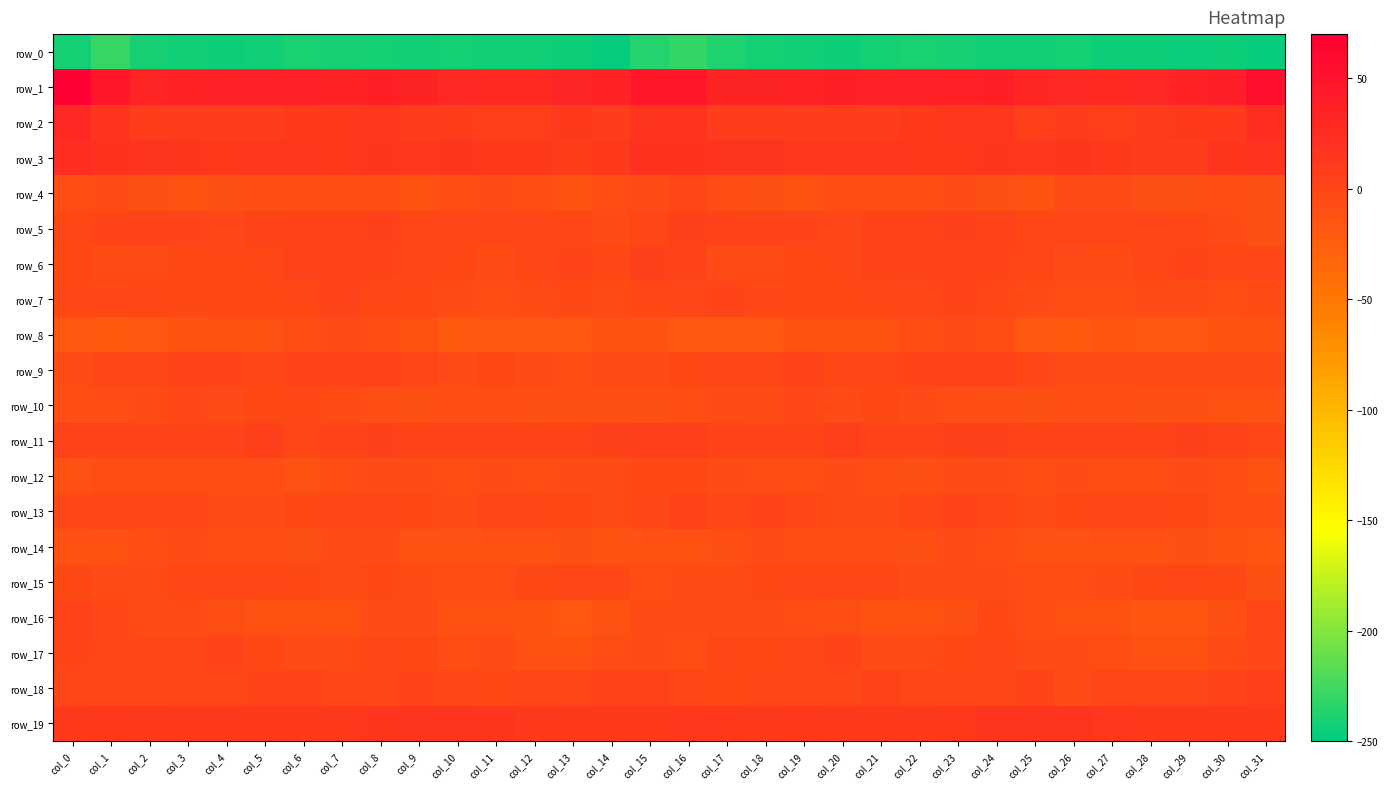

Where is row_17 nearest to the value -5?

col_23